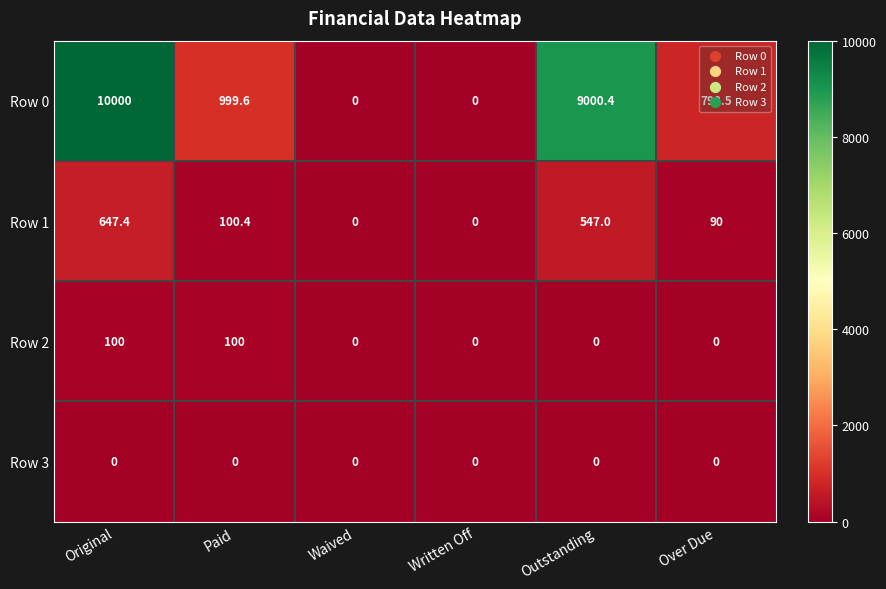

List the series in order of their peak value, lowest first.

Row 3, Row 2, Row 1, Row 0